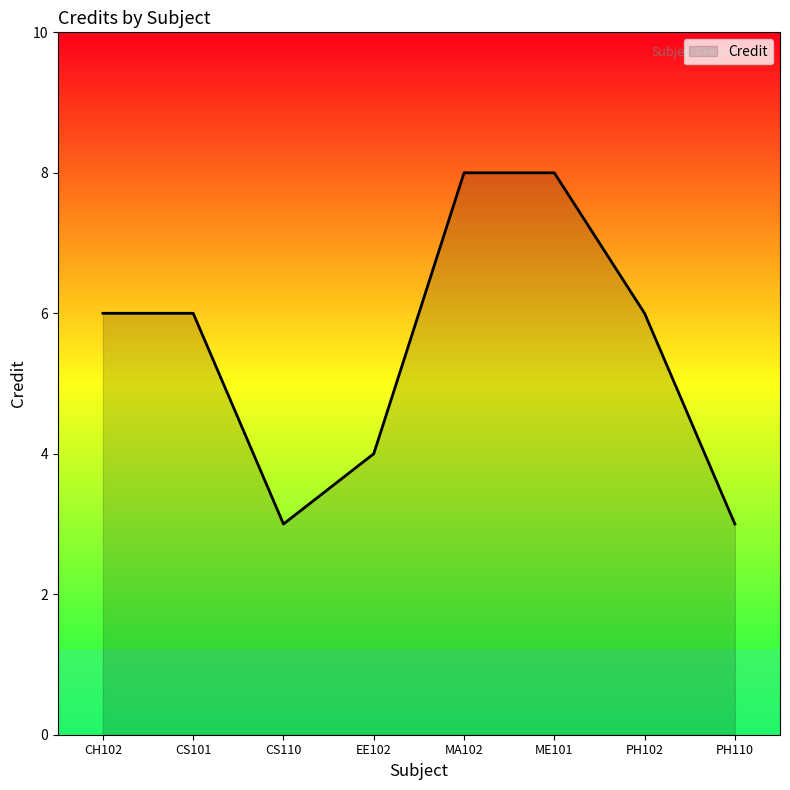

What is the change in value from PH102 to PH110?

-3